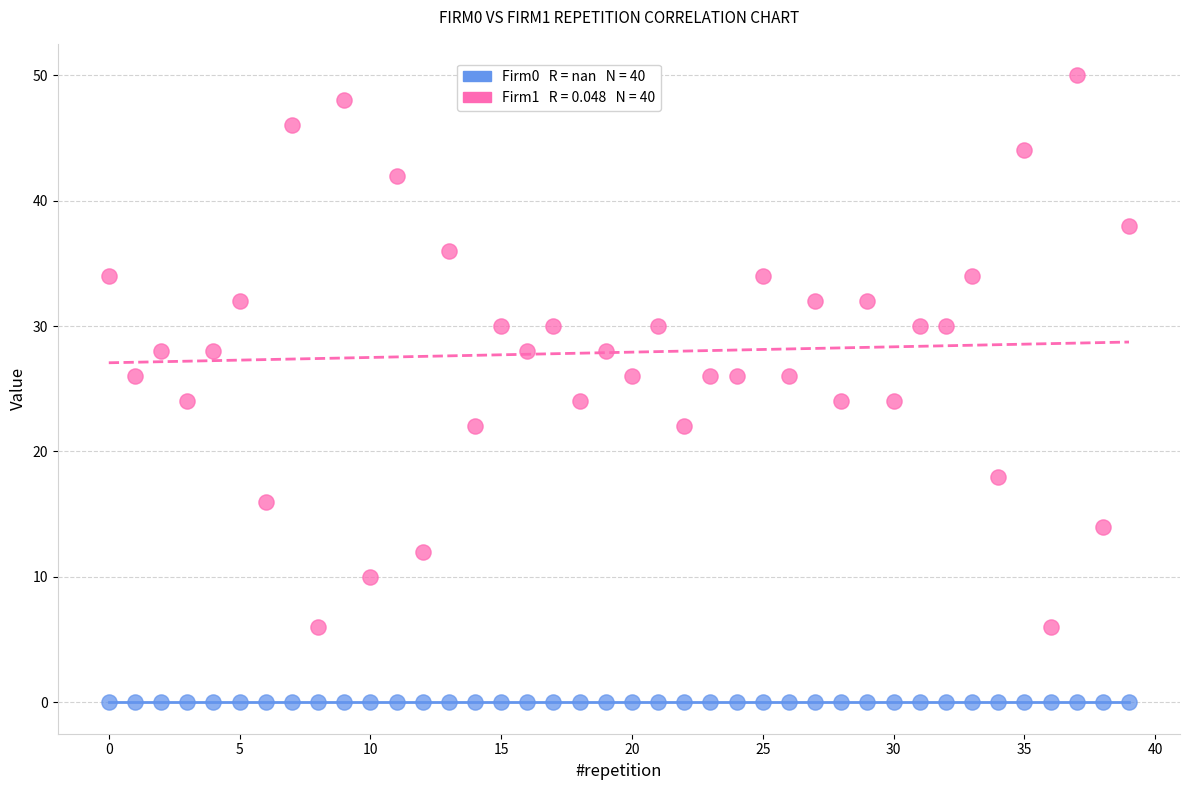

Count the number of points in this scatter plot.

80